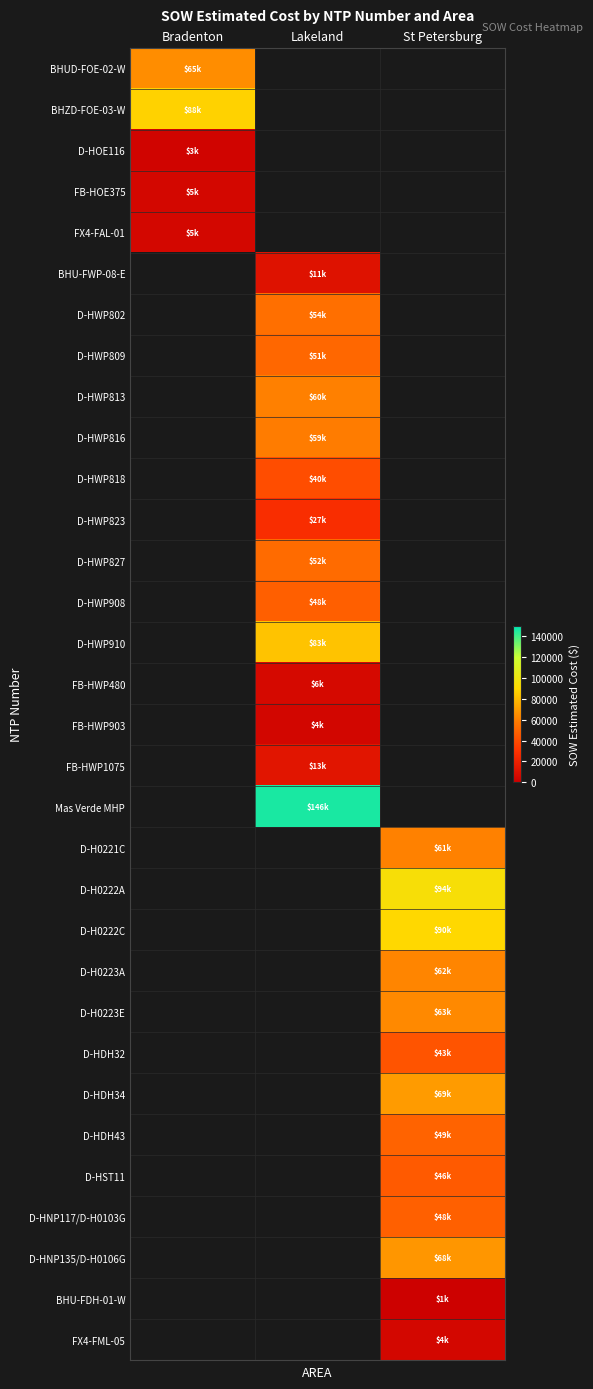

The BHUD-FOE-02-W series shows 64932.6 at Bradenton. True or false?

True